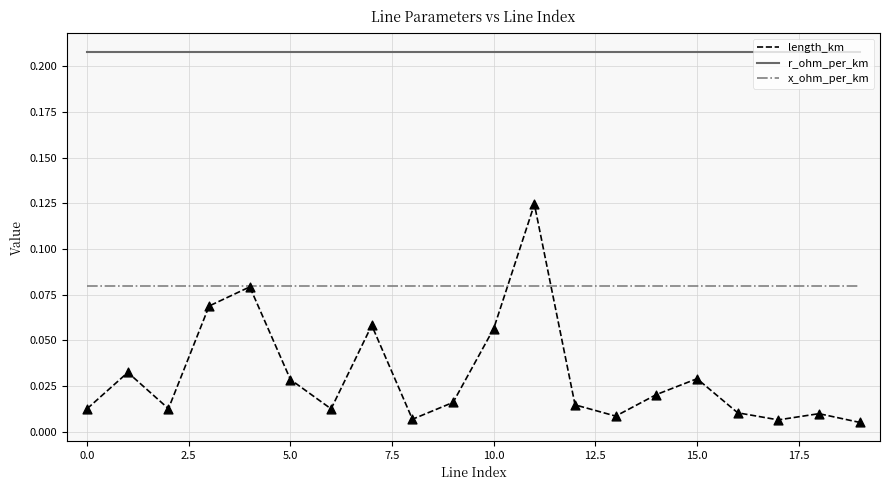

Which series has the largest total across all categories?

r_ohm_per_km